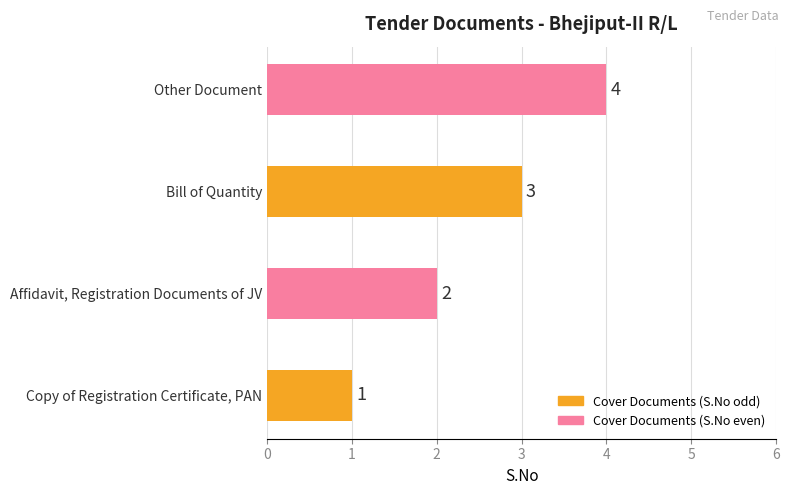

What is the difference between the values at Copy of Registration Certificate, PAN and Other Document?

3